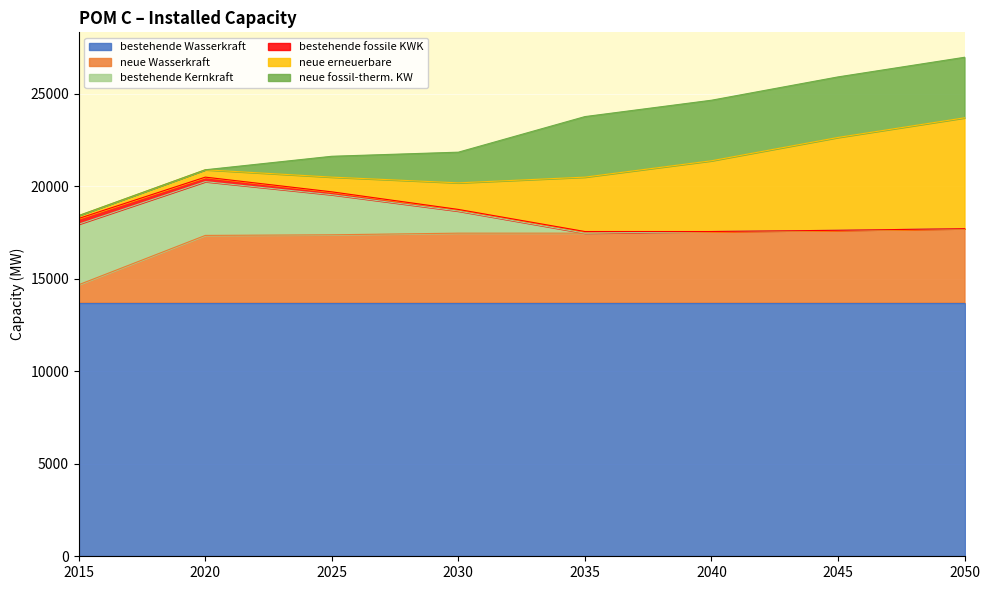

What is the greatest value displayed?

13709.2